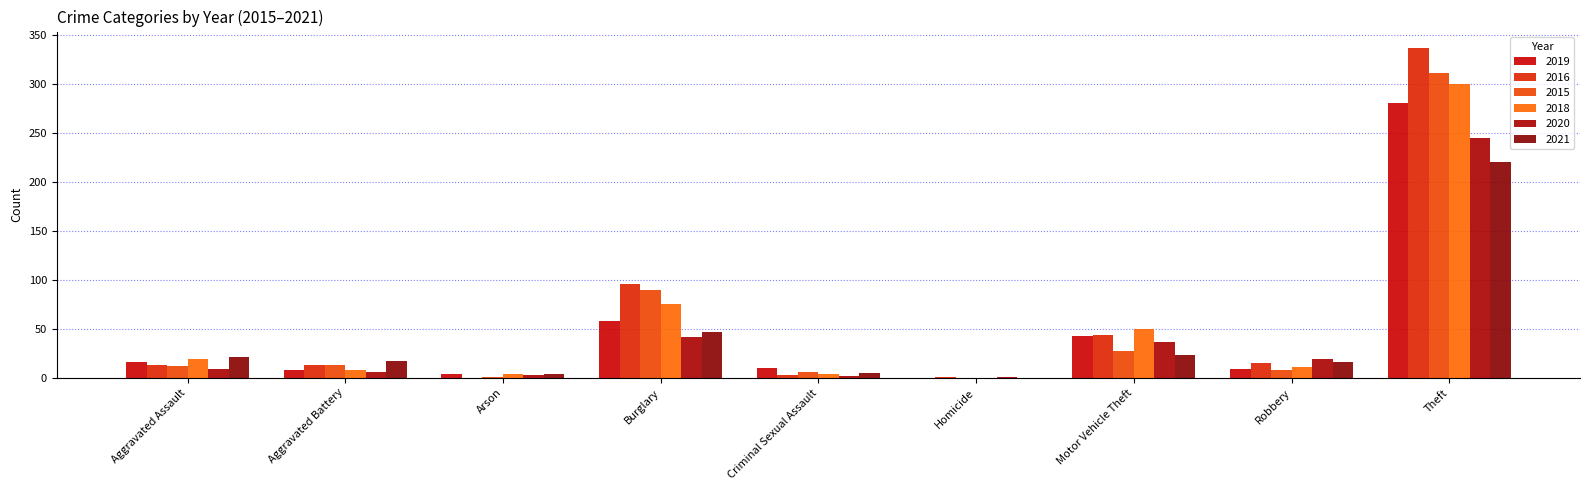

How many groups of bars are there?

9